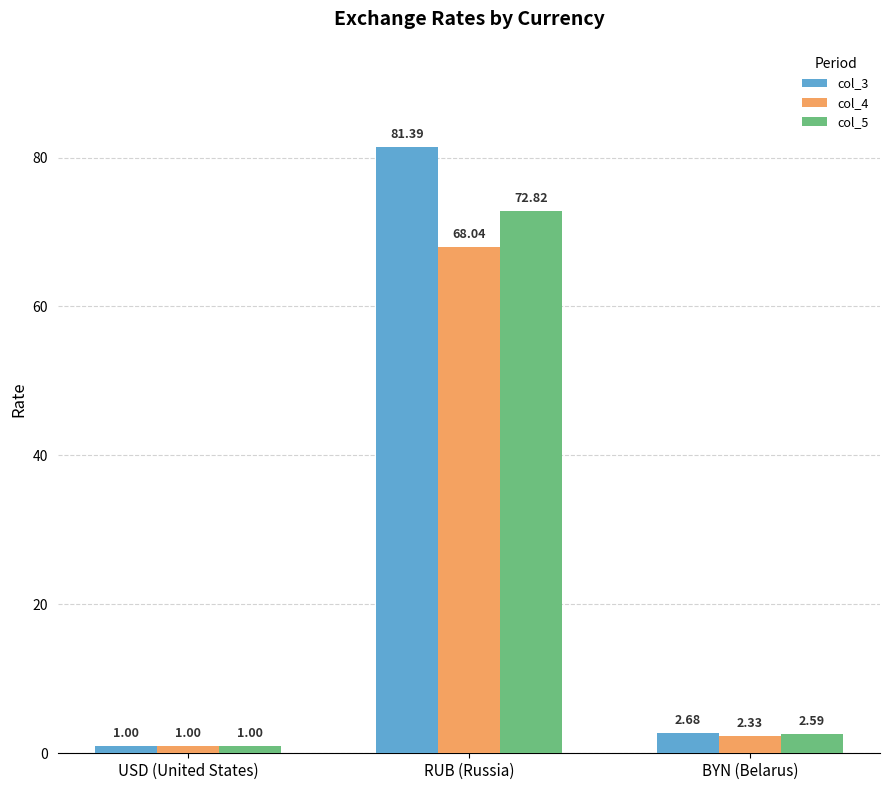

What is the label of the 3rd bar from the right?

USD (United States)